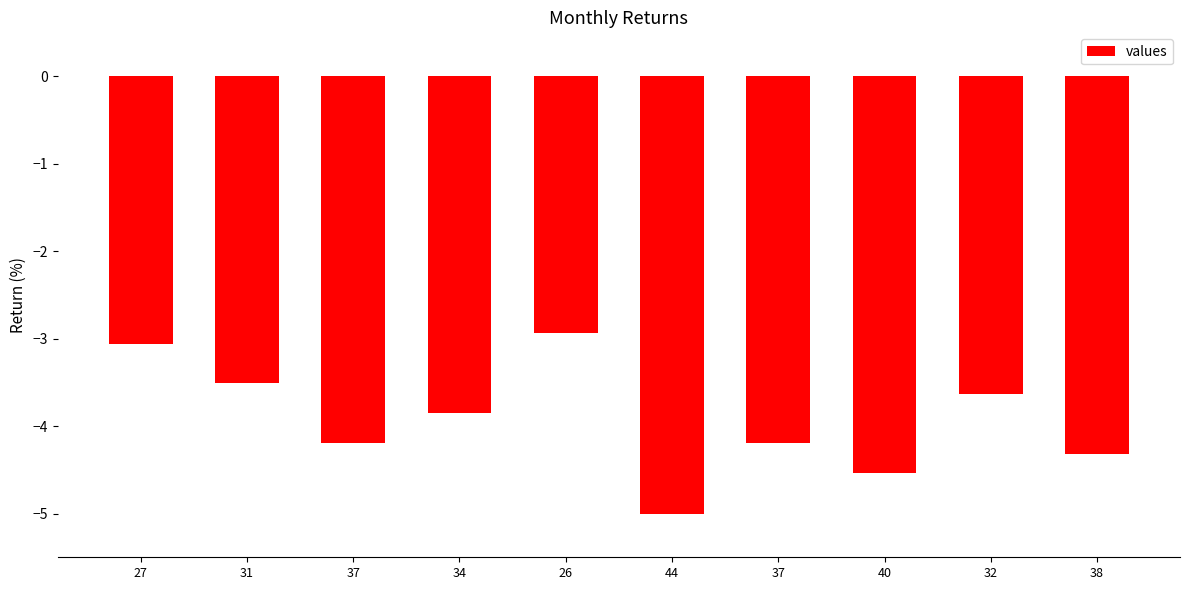

Reading left to right, transcribe all the data shown in this chart.

27=-3.1	31=-3.5	37=-4.2	34=-3.9	26=-2.9	44=-5.0	37=-4.2	40=-4.5	32=-3.6	38=-4.3